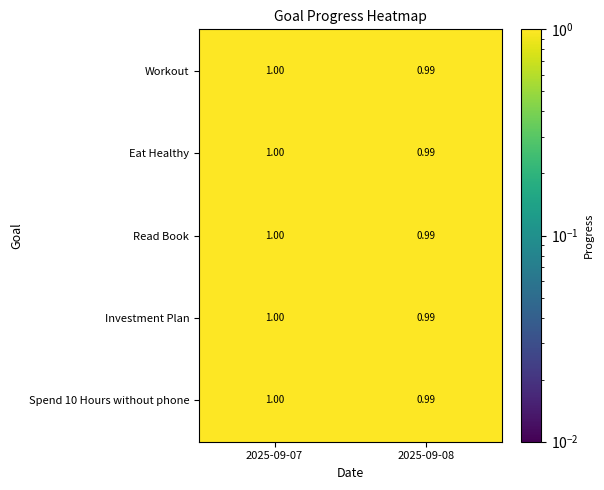

Reading left to right, what are all the values shown in this chart?

Workout: 2025-09-07=1.0	2025-09-08=1.0
Eat Healthy: 2025-09-07=1.0	2025-09-08=1.0
Read Book: 2025-09-07=1.0	2025-09-08=1.0
Investment Plan: 2025-09-07=1.0	2025-09-08=1.0
Spend 10 Hours without phone: 2025-09-07=1.0	2025-09-08=1.0